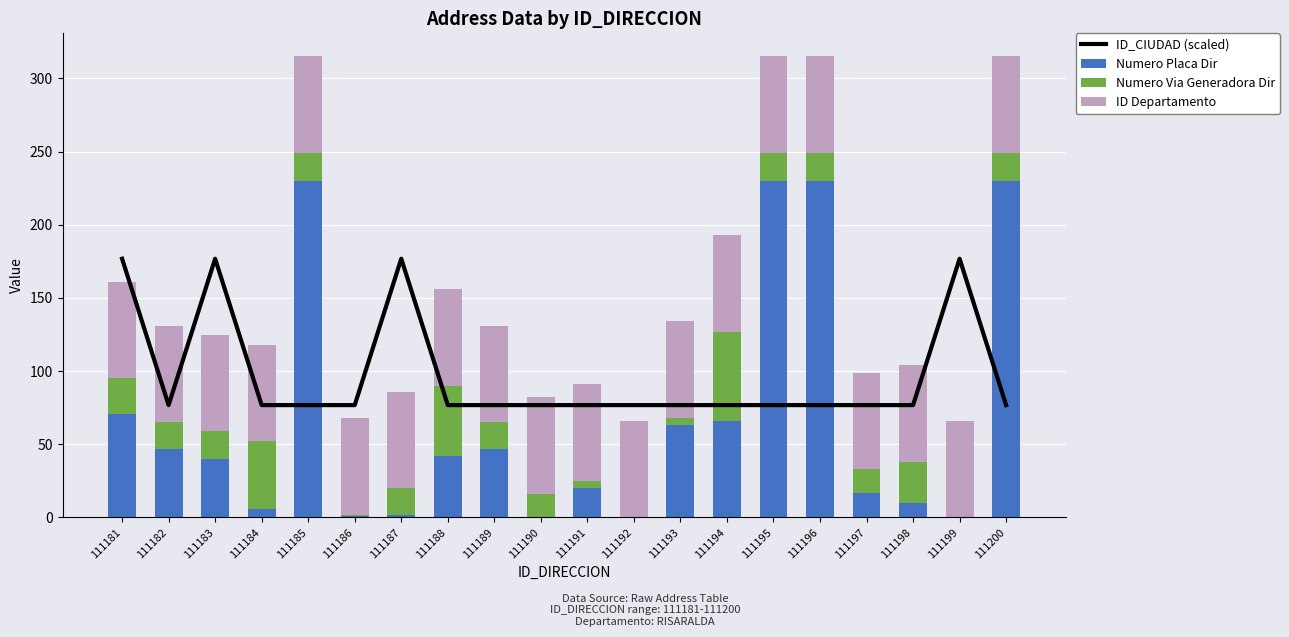

Rank the series at 111191 from highest to lowest value.

ID_CIUDAD (scaled), ID Departamento, Numero Placa Dir, Numero Via Generadora Dir